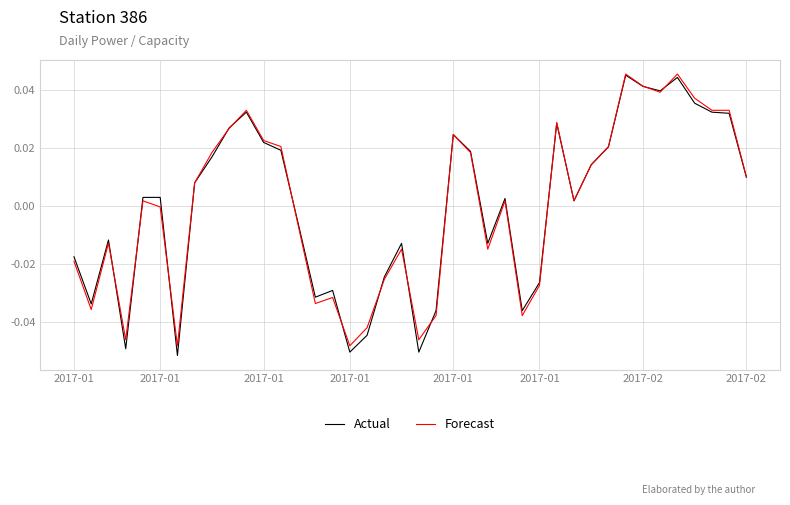

Which series has the largest range (max minus min)?

Actual